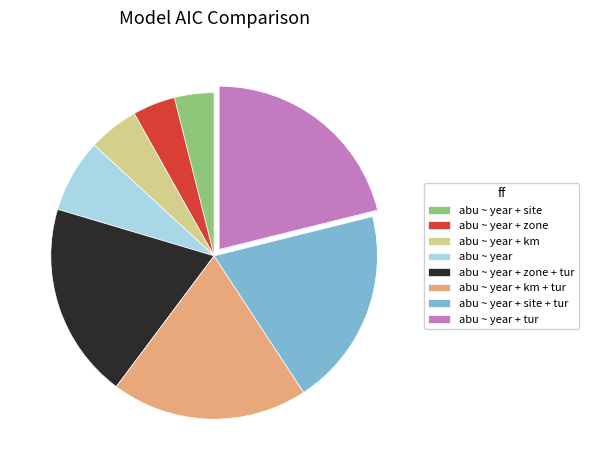

Combined, do abu ~ year + zone + tur and abu ~ year + zone account for over 50%?

No